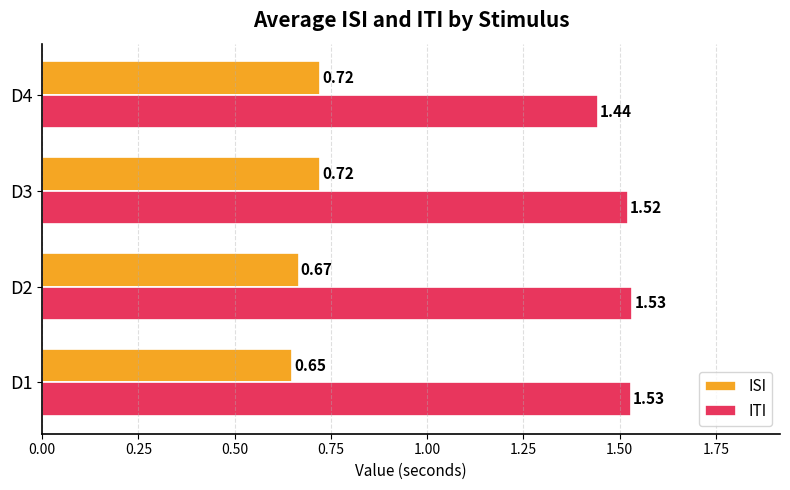

What is the sum of all ITI values?

6.0